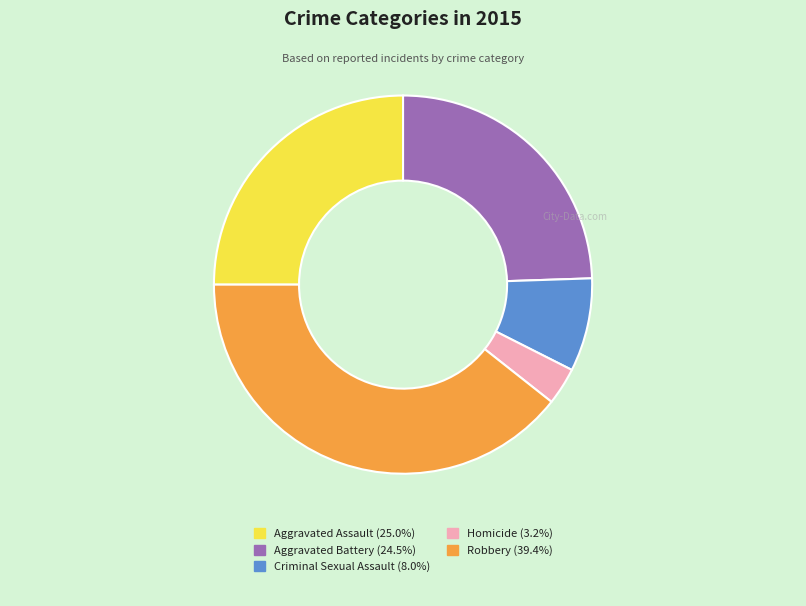

Is there any slice that represents more than half of the pie?

No